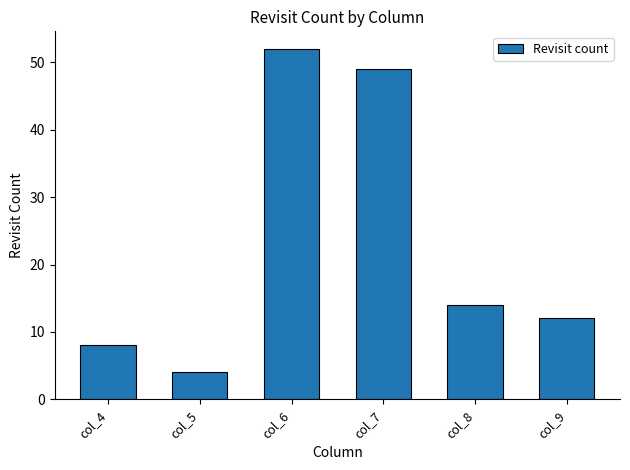

Are the bars horizontal?

No